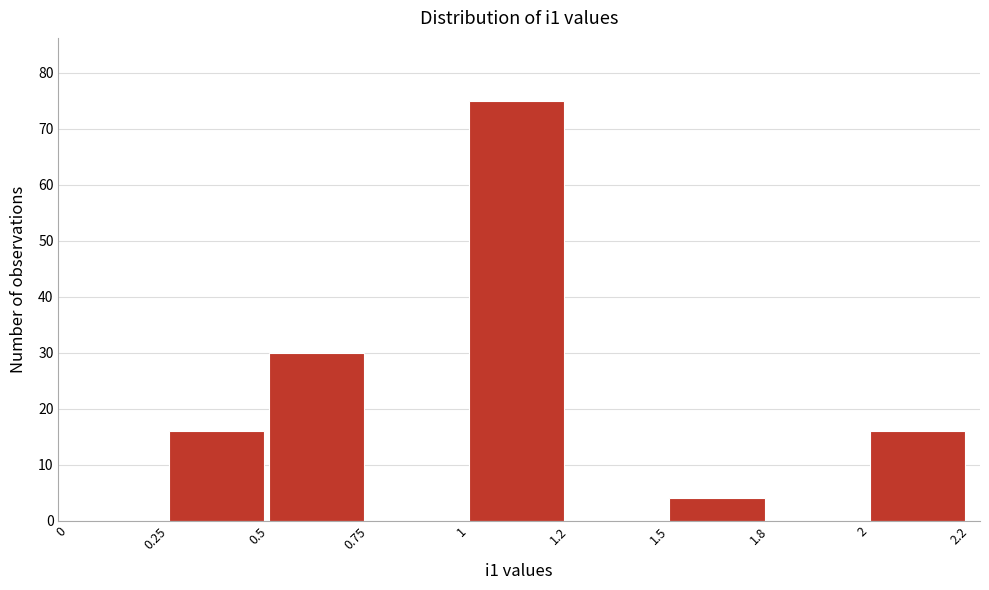

Reading left to right, transcribe all the data shown in this chart.

0=0	0.25=16	0.5=30	0.75=0	1=75	1.2=0	1.5=4	1.8=0	2=16